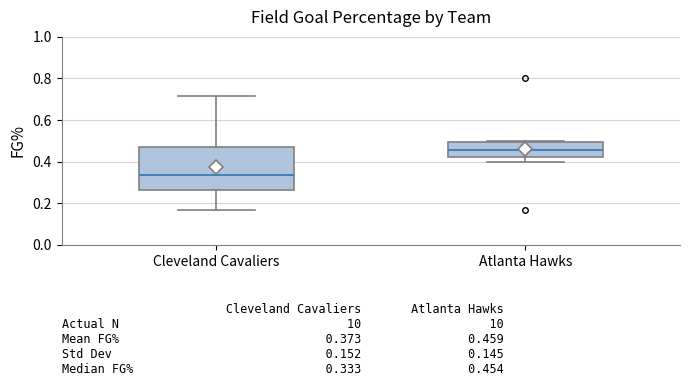

Which box is the tallest, from its lower edge to its upper edge?

Cleveland Cavaliers